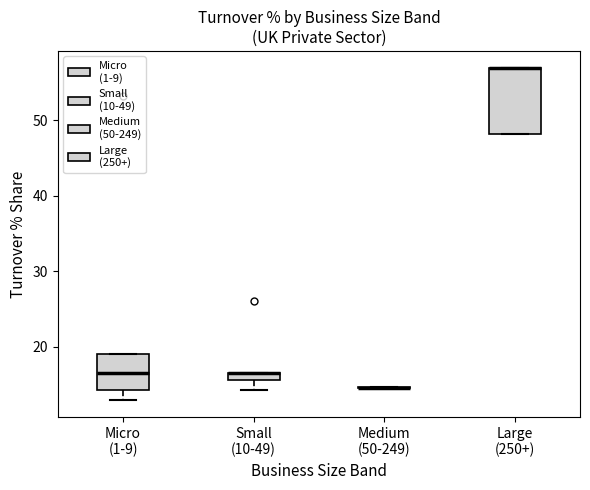

Comparing the boxes themselves (not the whiskers), which one is the tallest?

Large (250+)